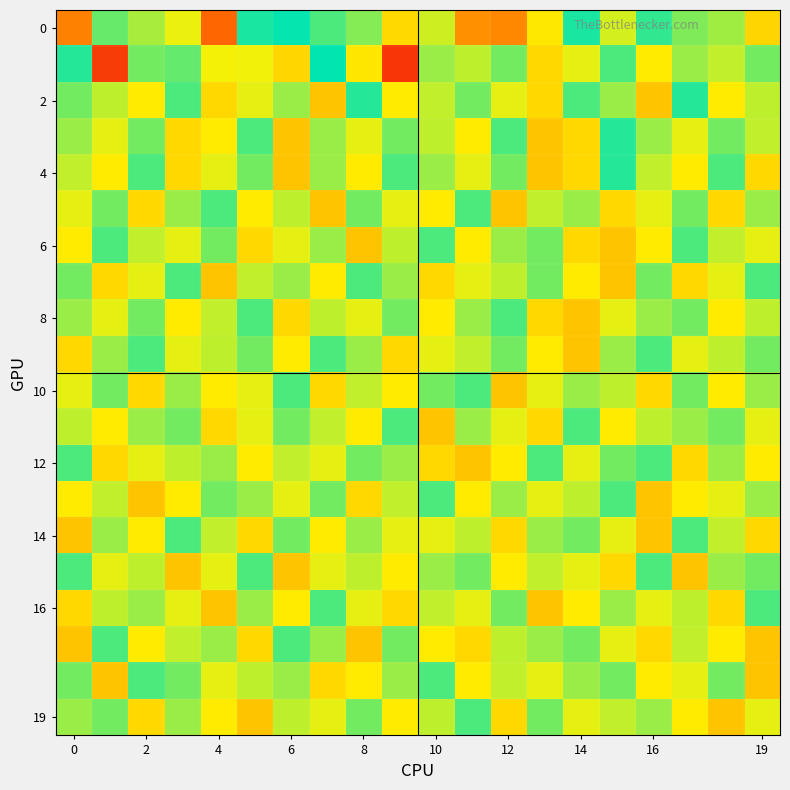

Which label corresponds to the largest value in the chart?

16